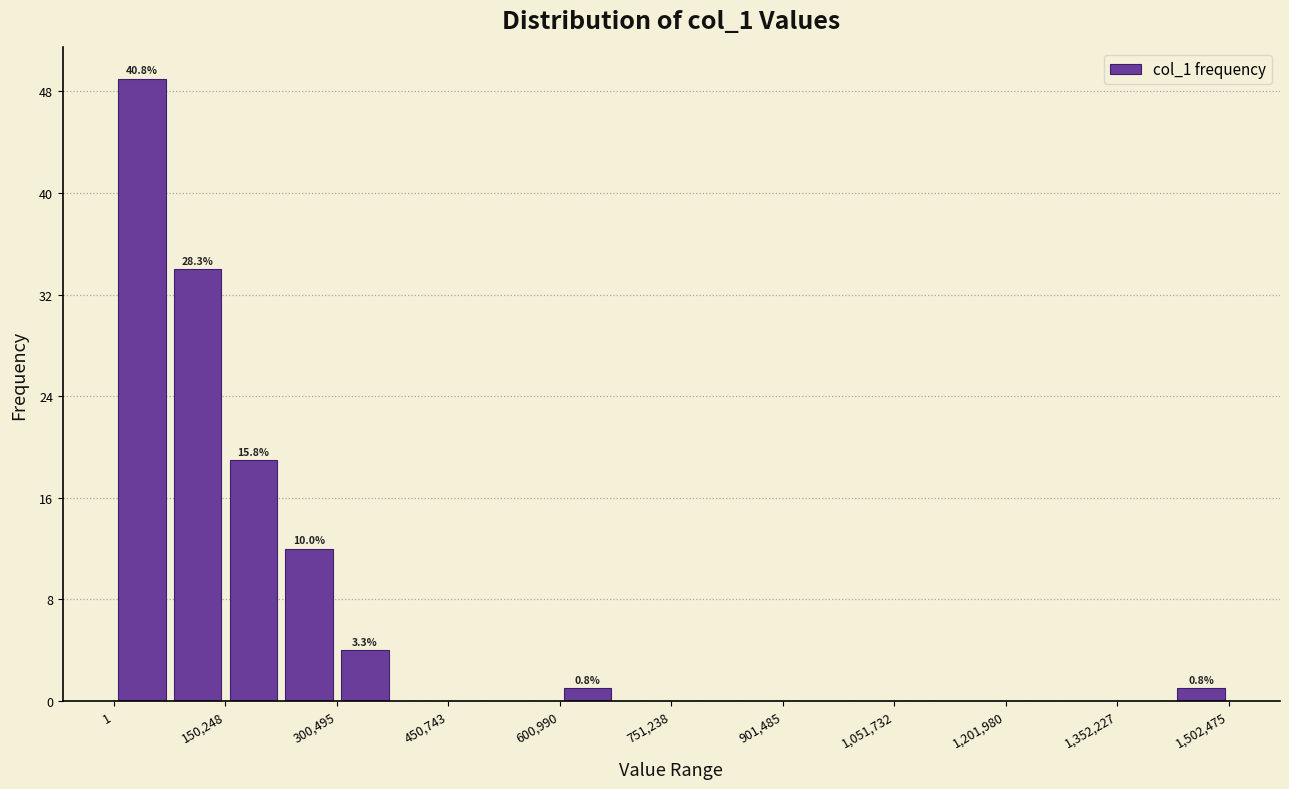

Read against the x-axis, roughly where is the centre of the tallest bar?

40000